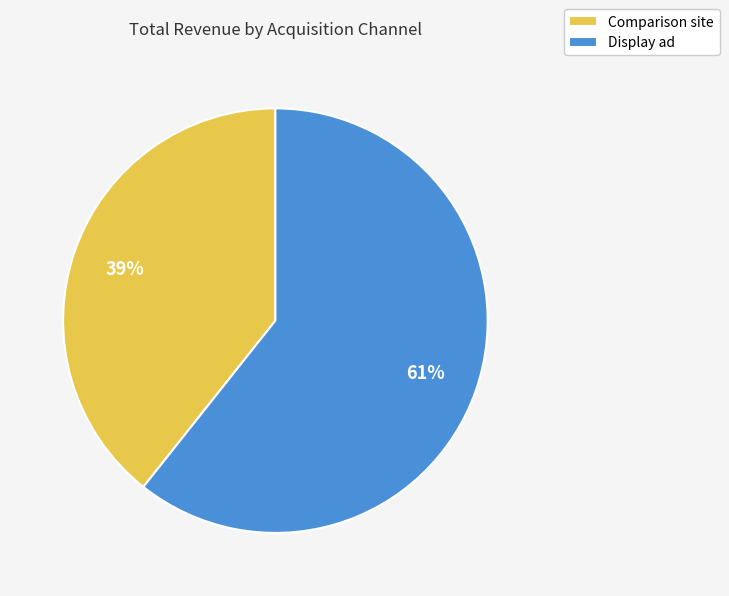

What percentage is the Display ad slice, to the nearest percent?

61%